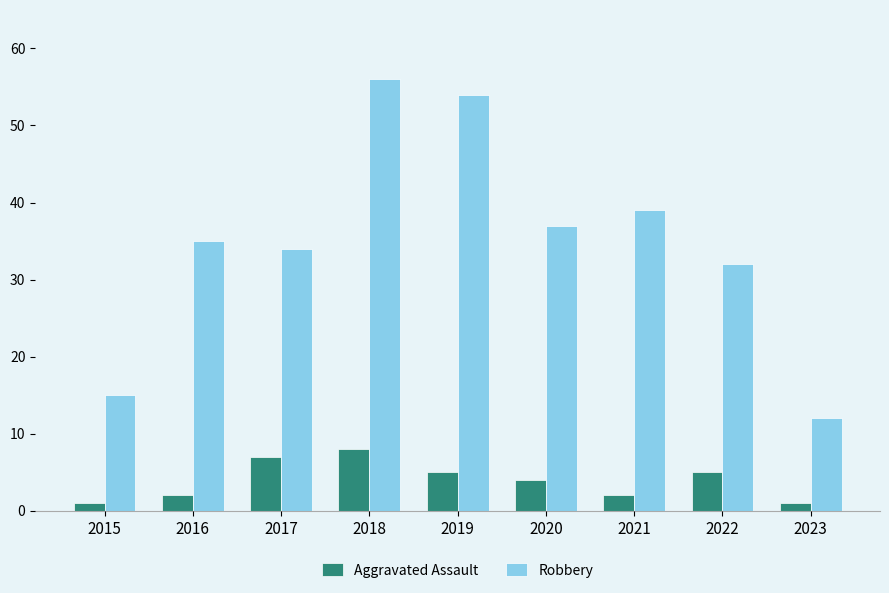

The value of Aggravated Assault at 2020 is 6. True or false?

False